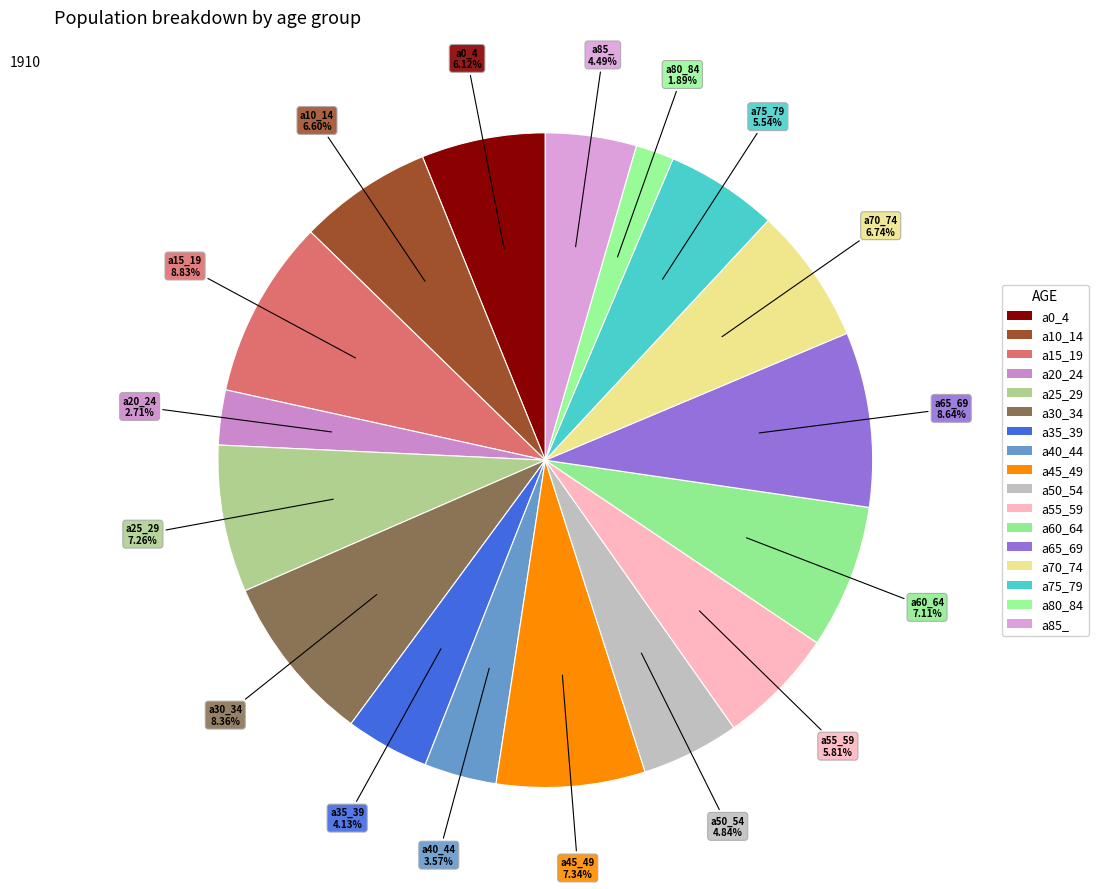

How many segments does this pie chart have?

17